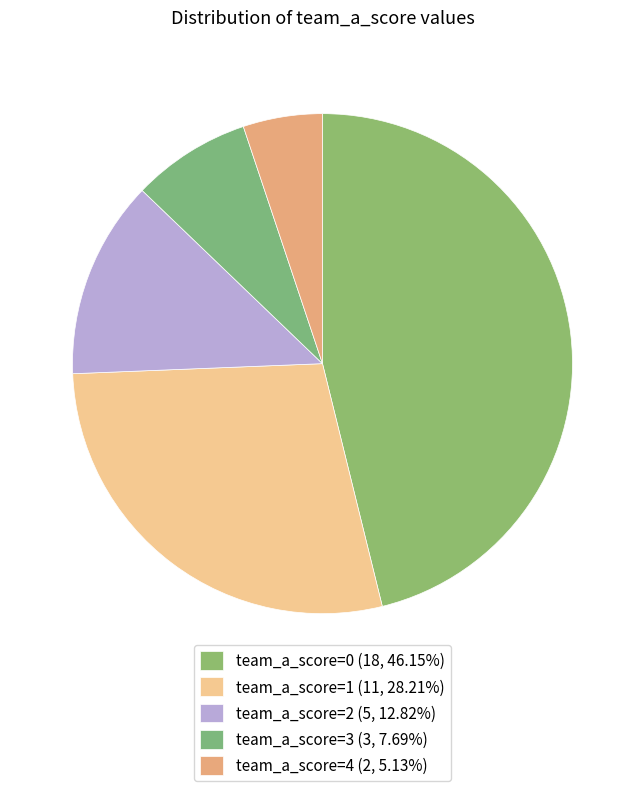

Does team_a_score=2 account for over 50% of the chart?

No